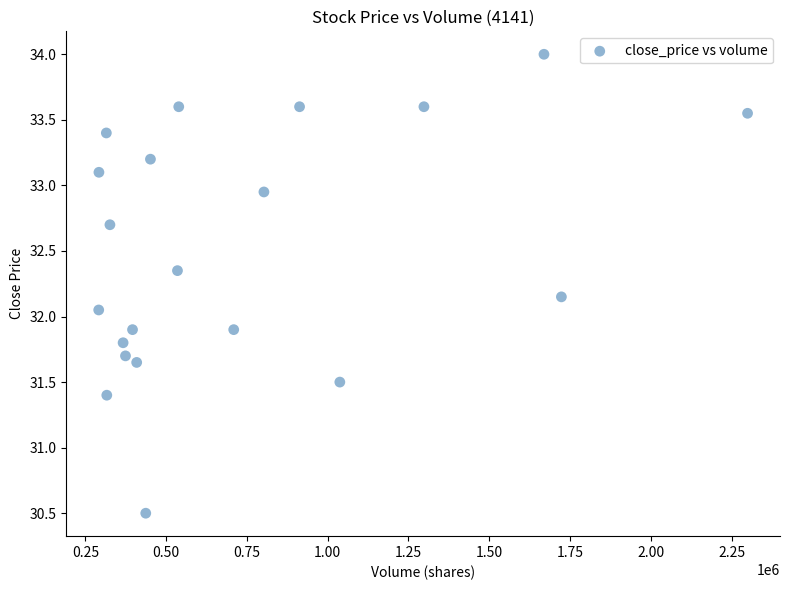

What is the range of Y values (max minus min)?

3.5